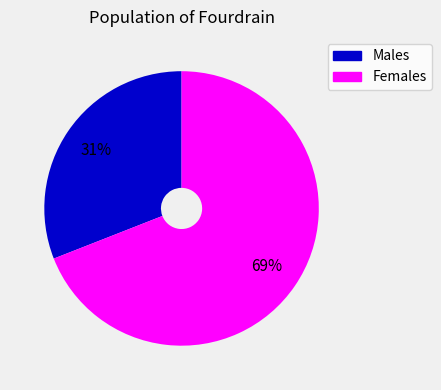

Count the number of slices in the pie.

2